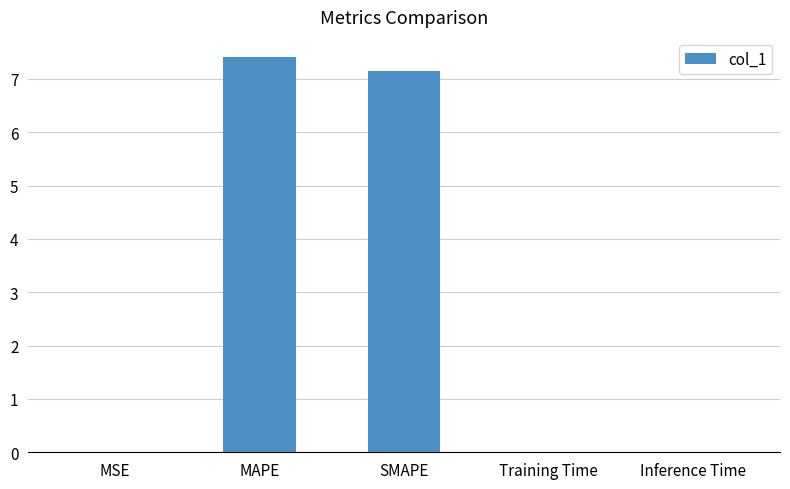

Between Inference Time and MAPE, which is larger?

MAPE